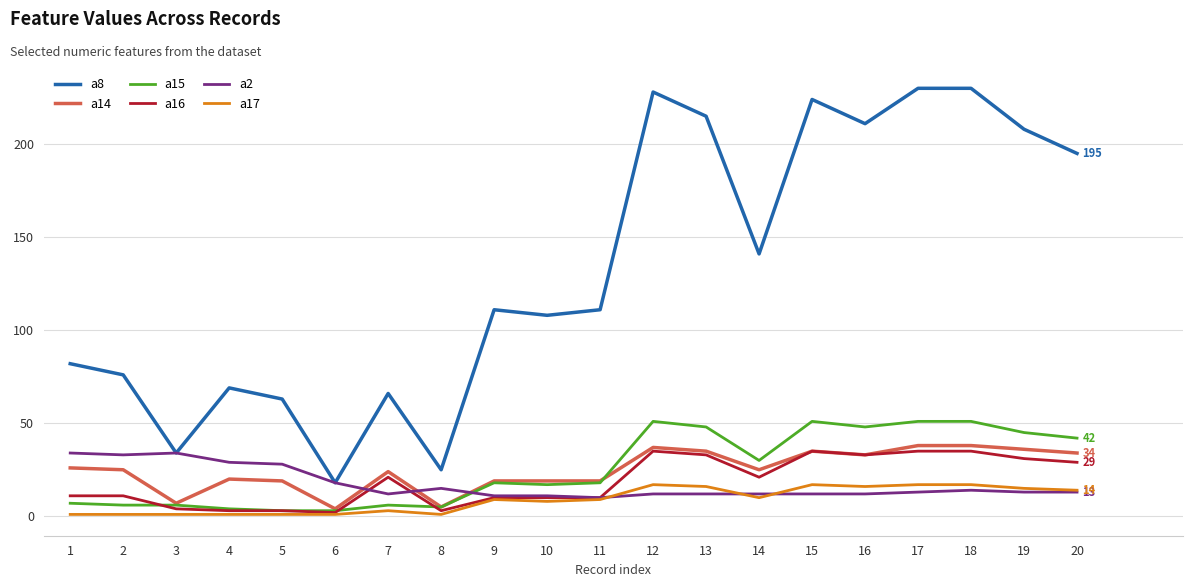

Which series changed the most between 6 and 17?

a8